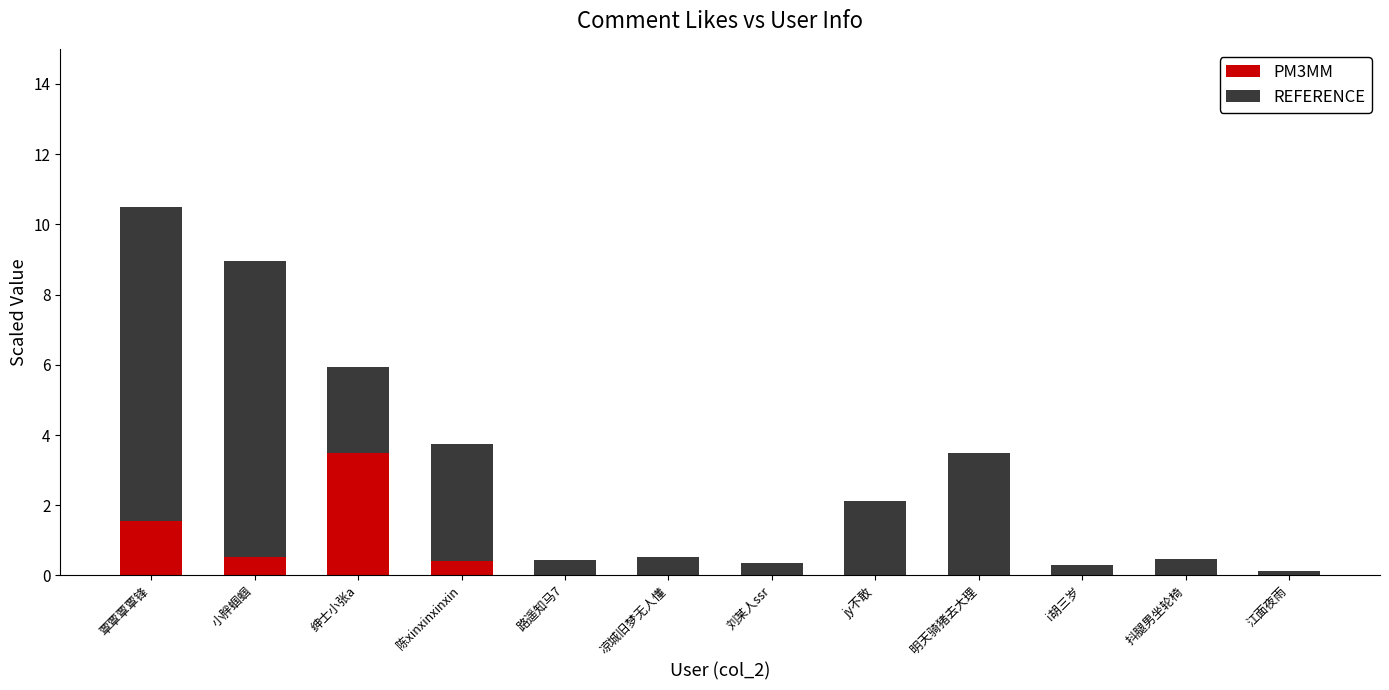

Reading right to left, what are all the values shown in this chart?

PM3MM: 江面夜雨=0.1	抖腿男坐轮椅=0.5	i胡三岁=0.3	明天骑猪去大理=3.5	jy不敢=2.1	刘某人ssr=0.3	凉城旧梦无人懂=0.5	路遥知马7=0.4	陈xinxinxinxin=0.4	绅士小张a=3.5	小胖蝈蝈=0.5	覃覃覃覃锋=1.6
REFERENCE: 江面夜雨=-0.1	抖腿男坐轮椅=-0.5	i胡三岁=-0.3	明天骑猪去大理=-3.5	jy不敢=-2.1	刘某人ssr=-0.3	凉城旧梦无人懂=-0.5	路遥知马7=-0.4	陈xinxinxinxin=3.3	绅士小张a=2.5	小胖蝈蝈=8.4	覃覃覃覃锋=8.9